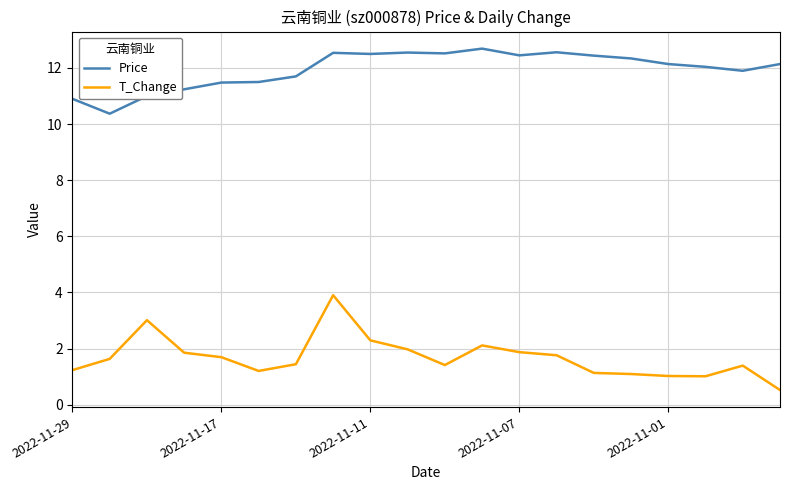

True or false: T_Change and Price cross at least once.

False